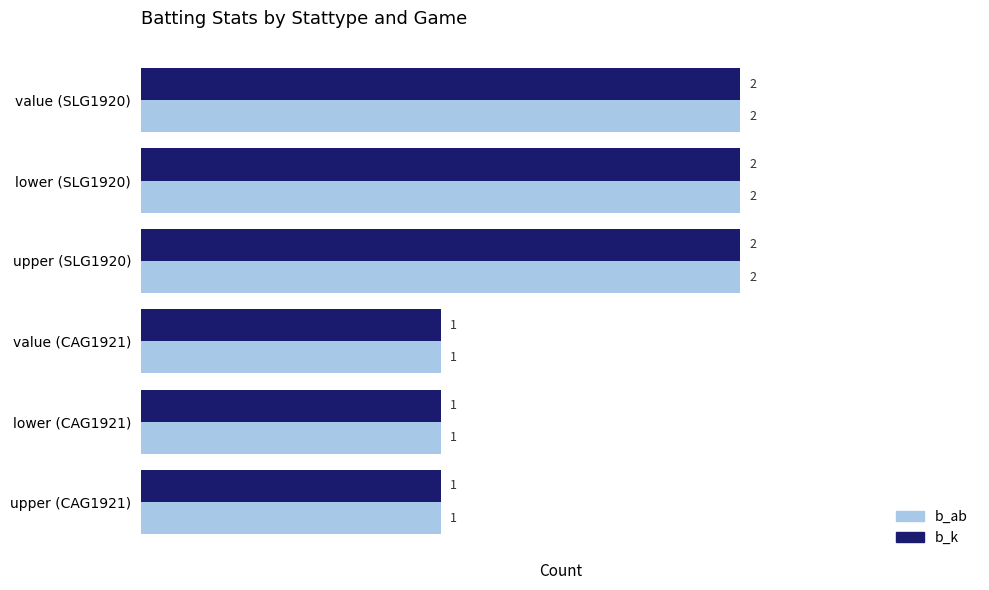

What is the lowest value of the b_k series?

1